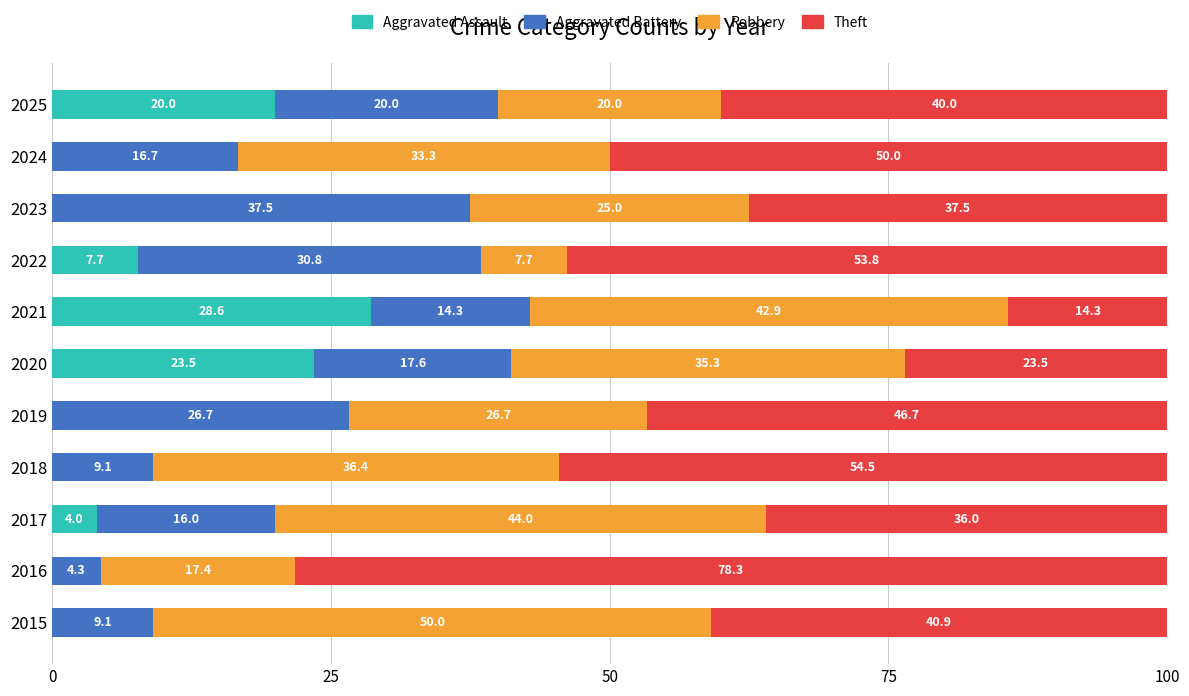

What is the total value across all series at 2022?

100.0